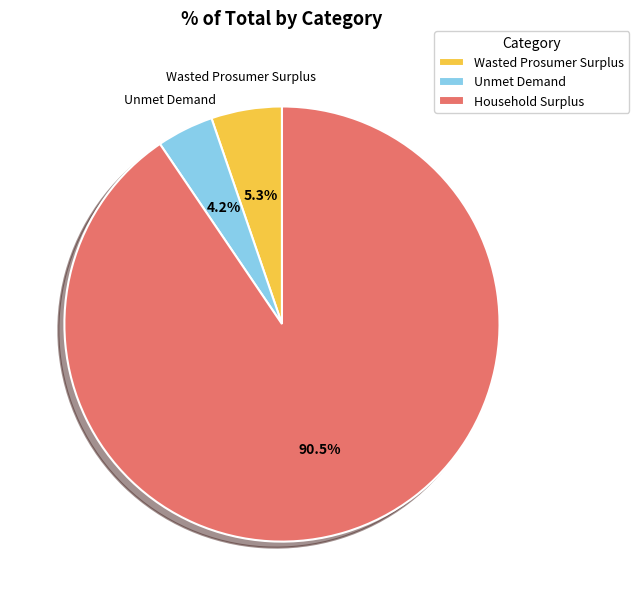

True or false: Wasted Prosumer Surplus accounts for 5% of the total.

True